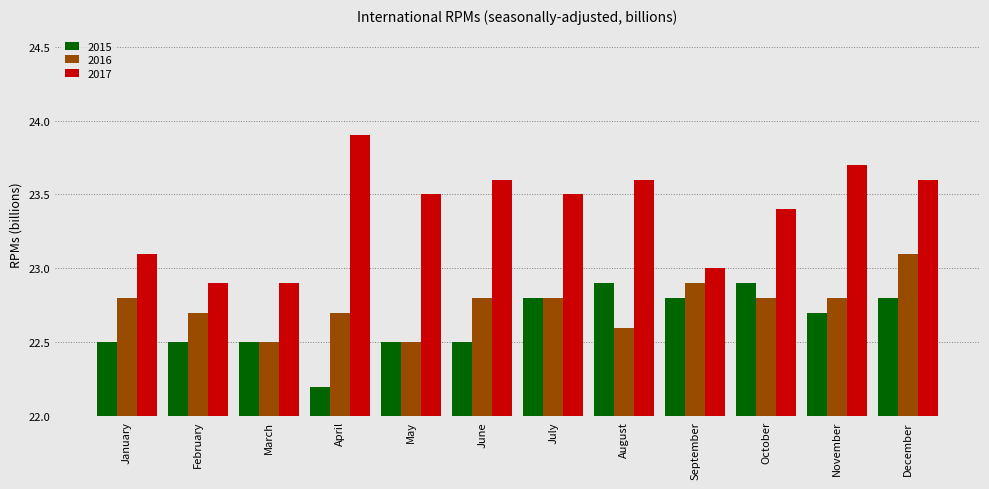

Which series changed the most between September and October?

2017